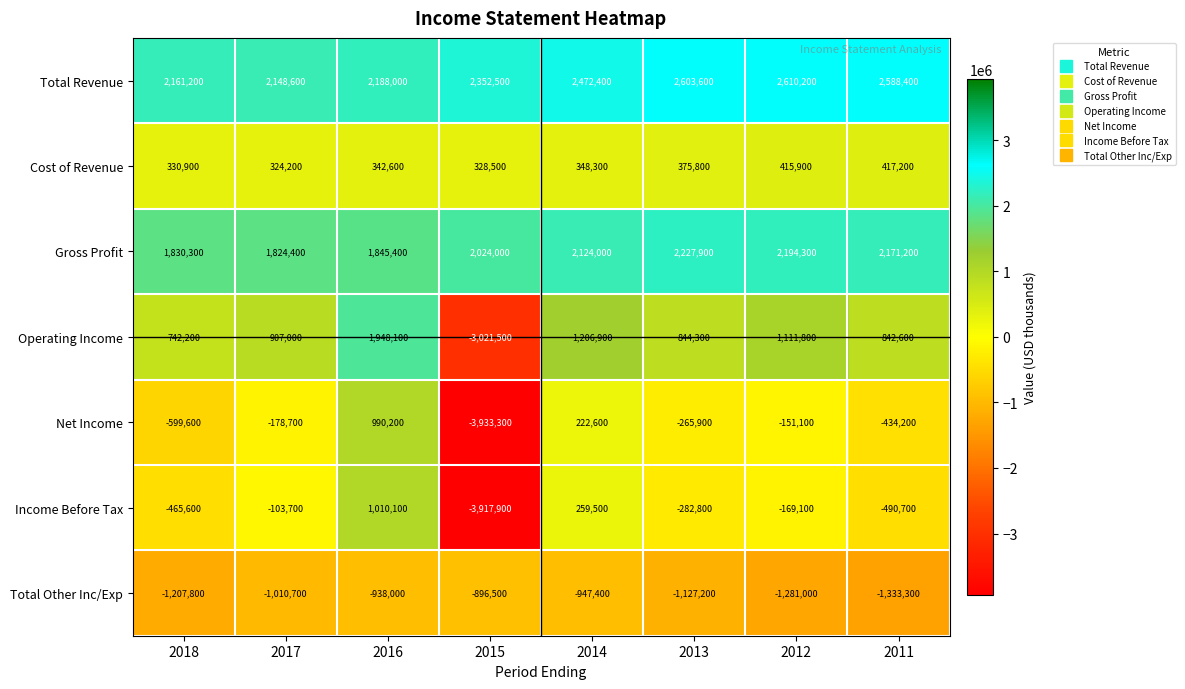

Where is Income Before Tax nearest to the value -1453900?

2011